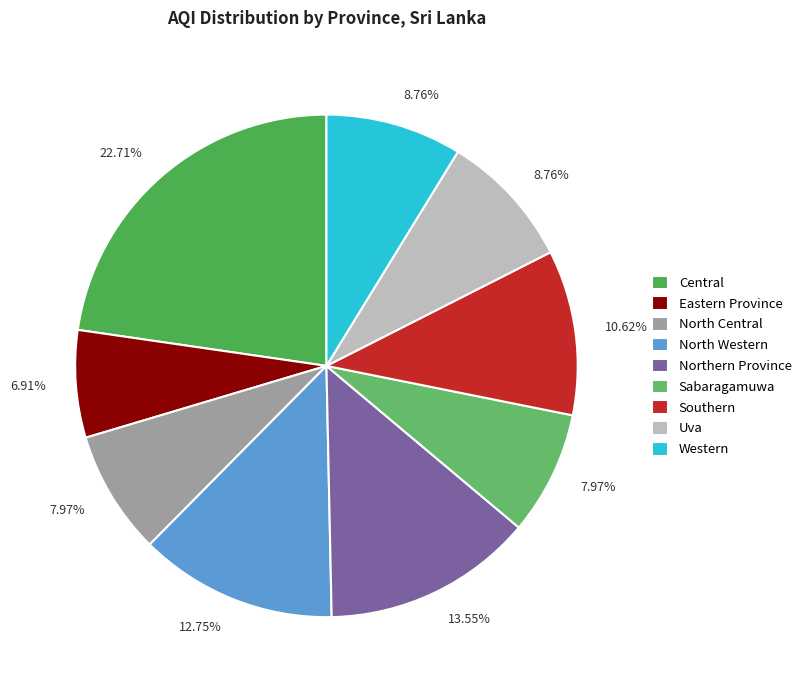

To the nearest percent, what portion does Northern Province represent?

14%